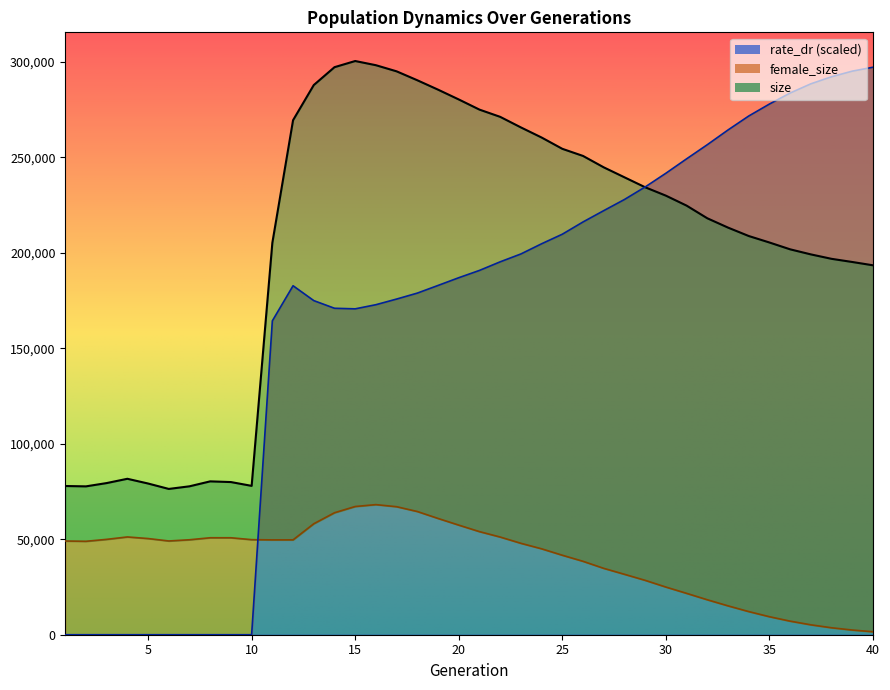

What is the average value of the female_size series?

40007.4